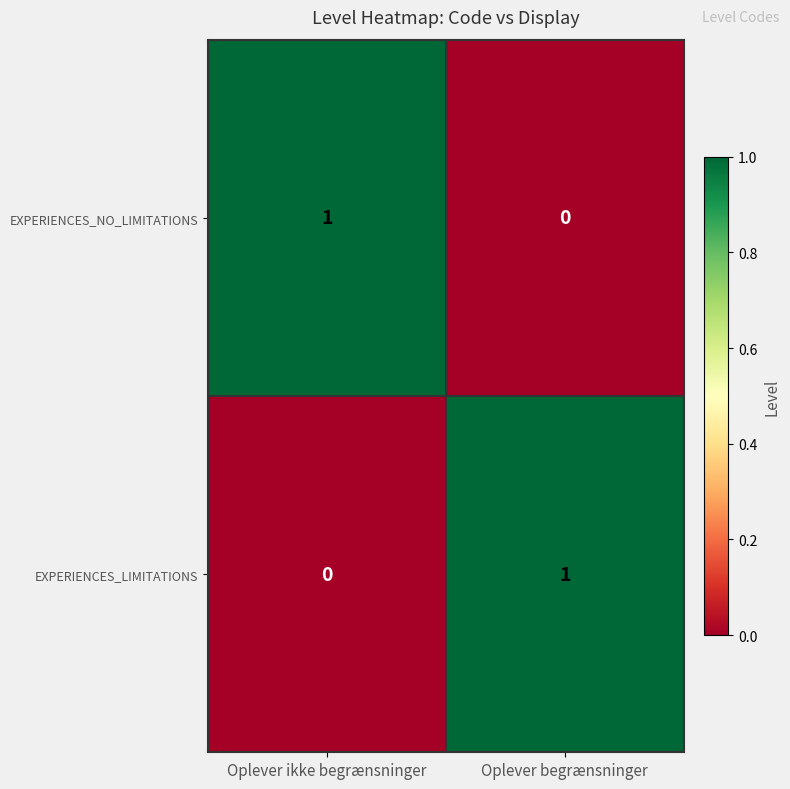

At Oplever begrænsninger, list the series in order from largest to smallest.

EXPERIENCES_LIMITATIONS, EXPERIENCES_NO_LIMITATIONS